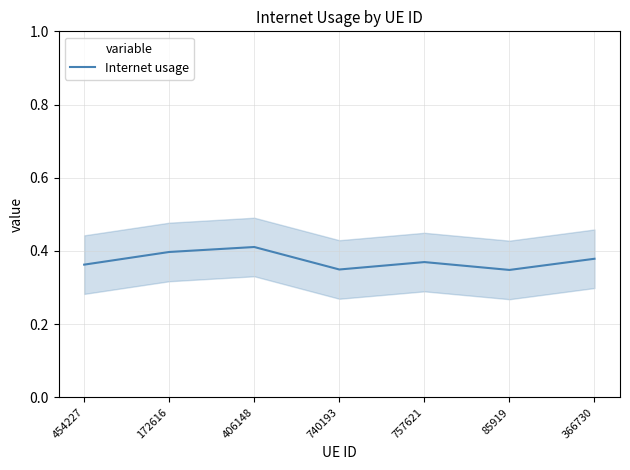

At which label is the value closest to 0?

85919